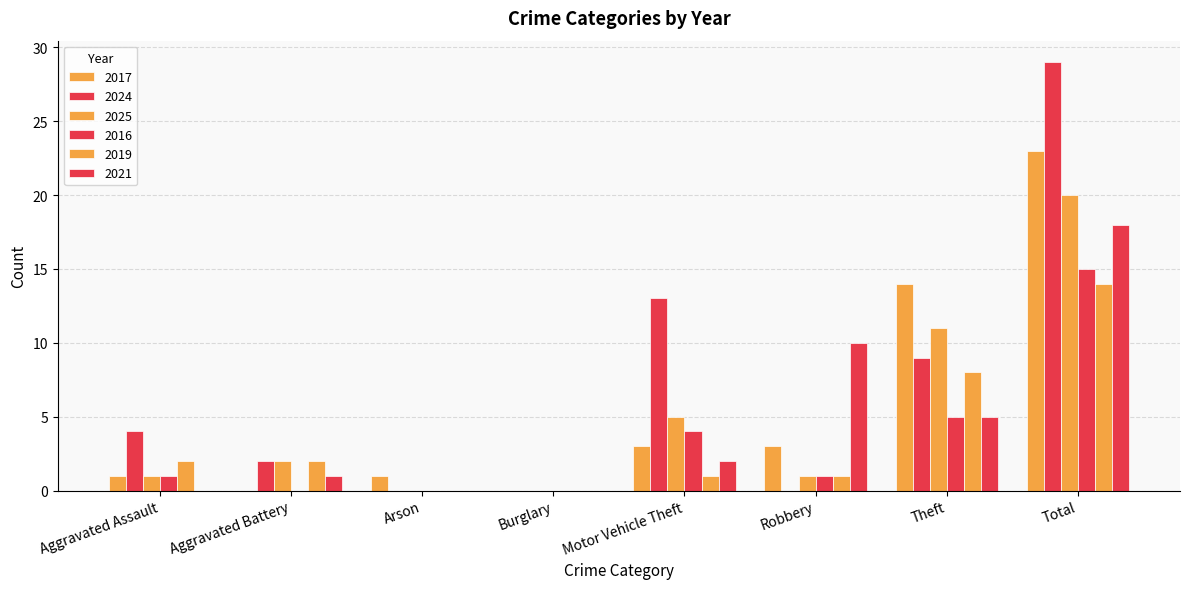

How many series are shown in this chart?

6